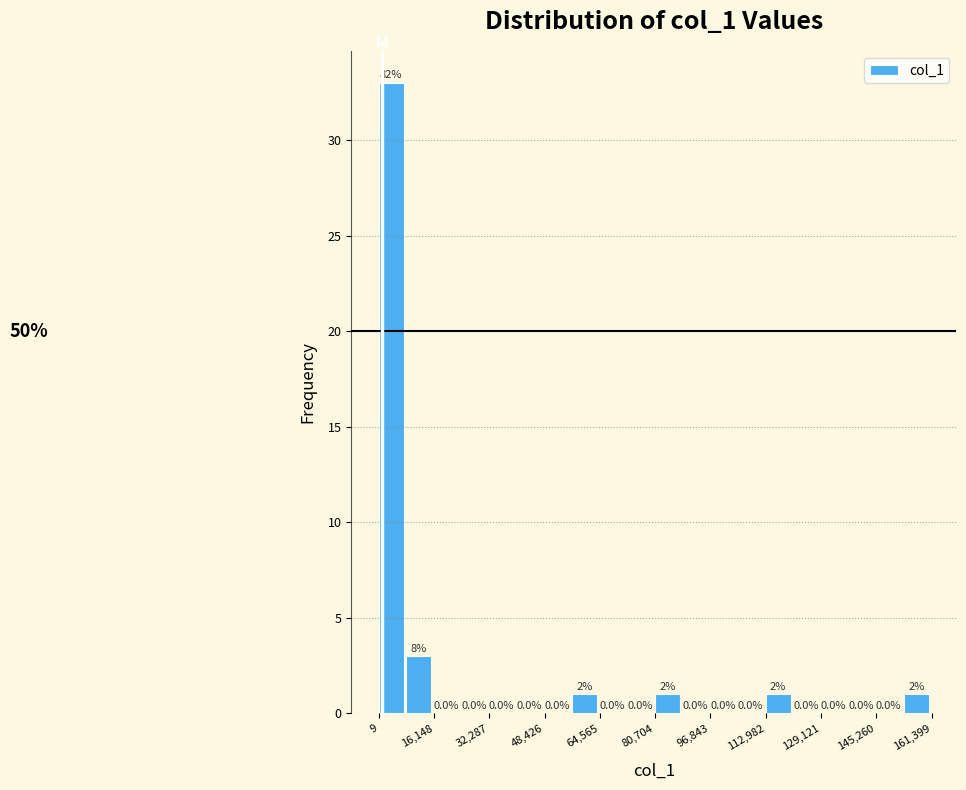

Over which range of the x-axis is the bar tallest?

0 to 8000